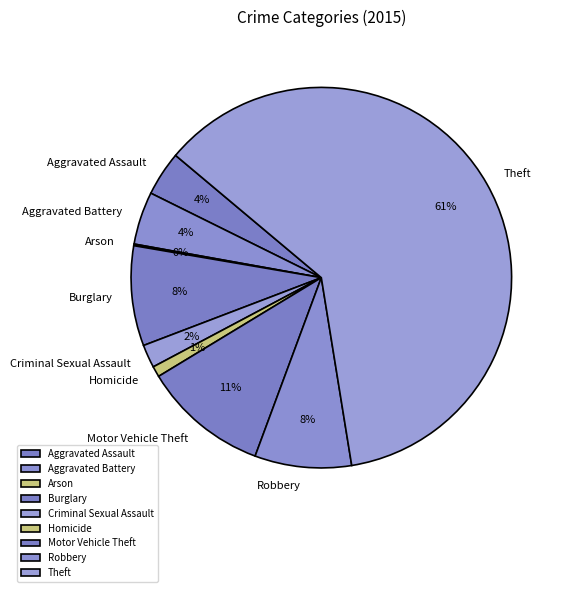

To the nearest percent, what is the average slice percentage?

11%